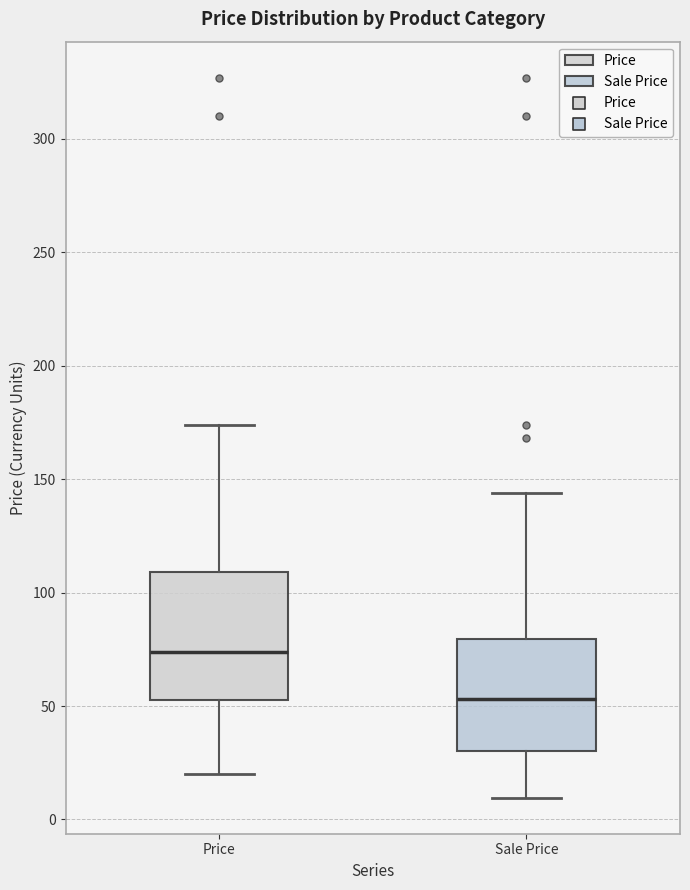

Reading left to right, read every box against the y-axis: the position of its median line, the range the box covers, and the ends of its whiskers. The values are not printed on the chart, so give them approximately, as read against the axis.

Price: median 75, box 55 to 110, whiskers 20 to 175
Sale Price: median 55, box 30 to 80, whiskers 10 to 145